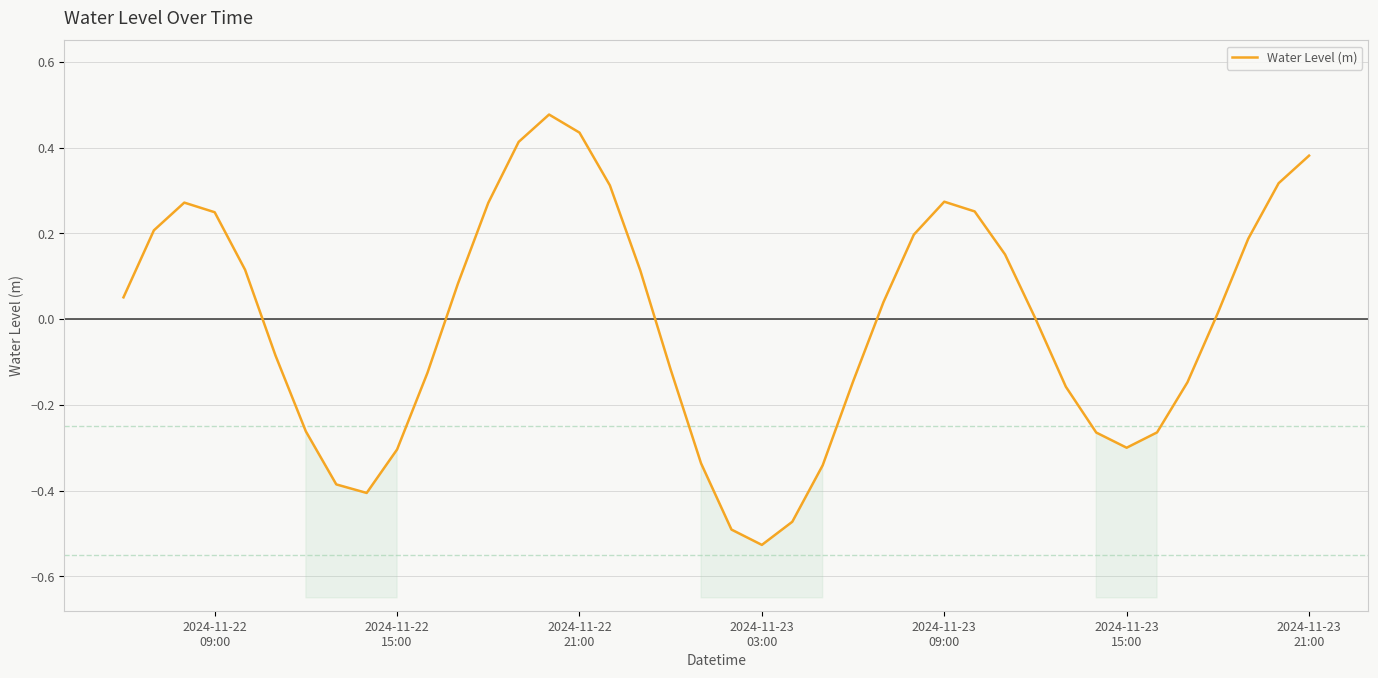

What is the smallest value displayed?

-0.5